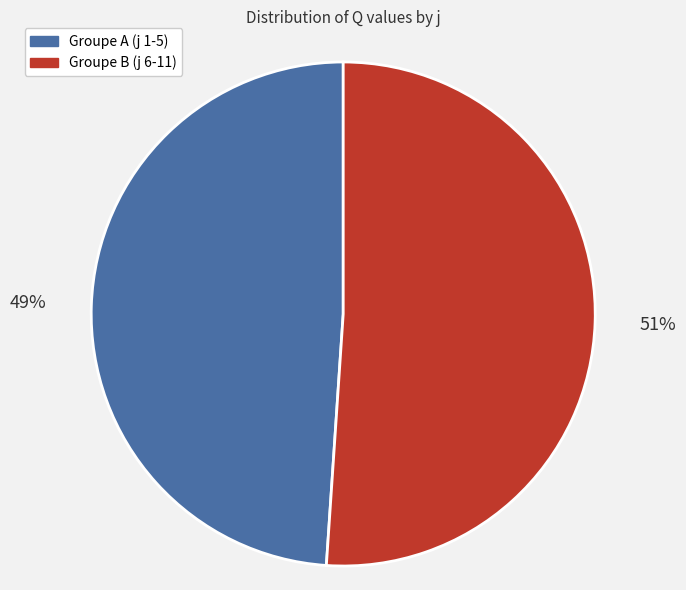

What is the largest slice in the pie chart?

Groupe B (j 6-11)